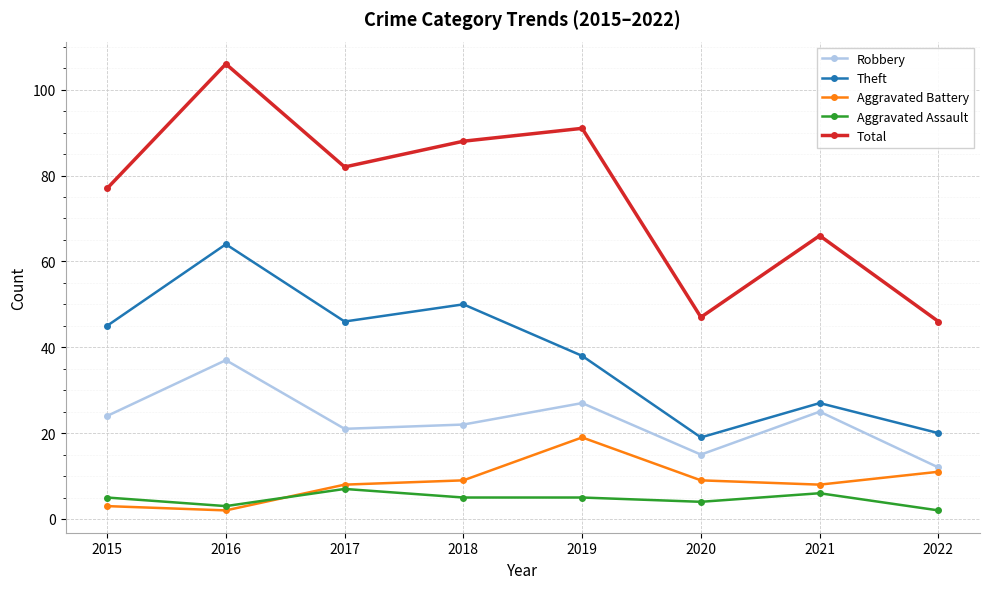

Does the chart display data point markers on the line(s)?

Yes